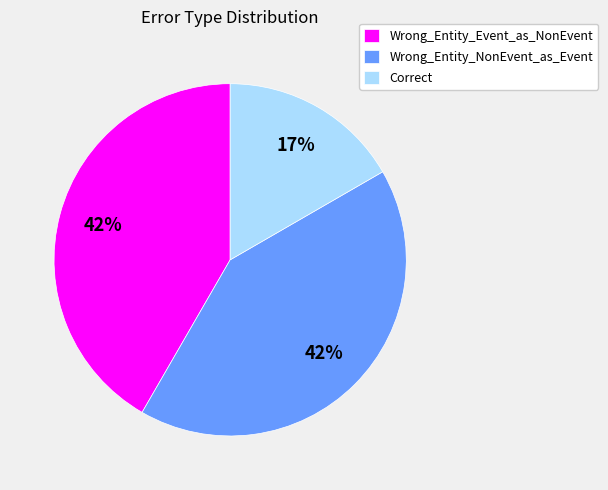

Between Wrong_Entity_NonEvent_as_Event and Correct, which is larger?

Wrong_Entity_NonEvent_as_Event